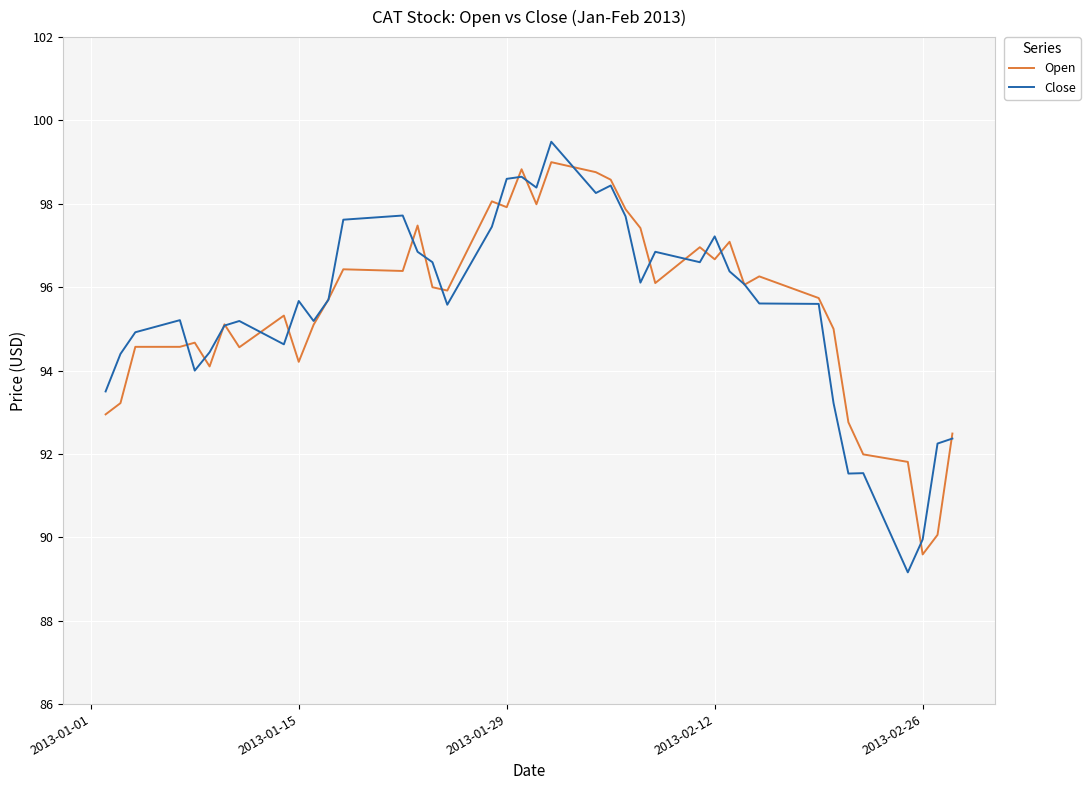

What is the lowest value of the Close series?

89.2